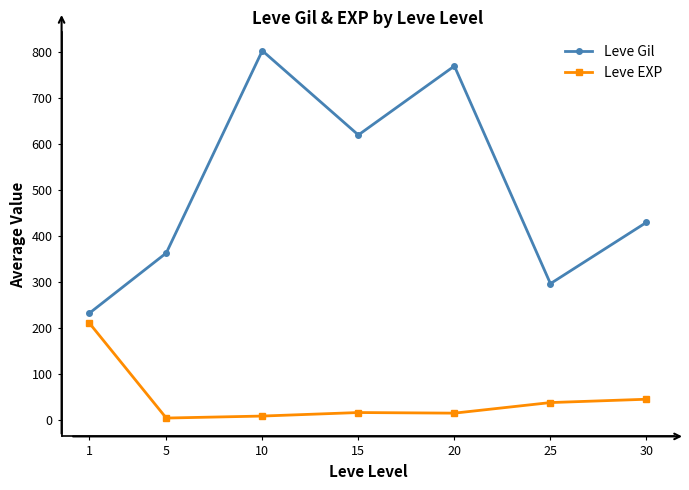

What is the lowest value of the Leve EXP series?

4.3